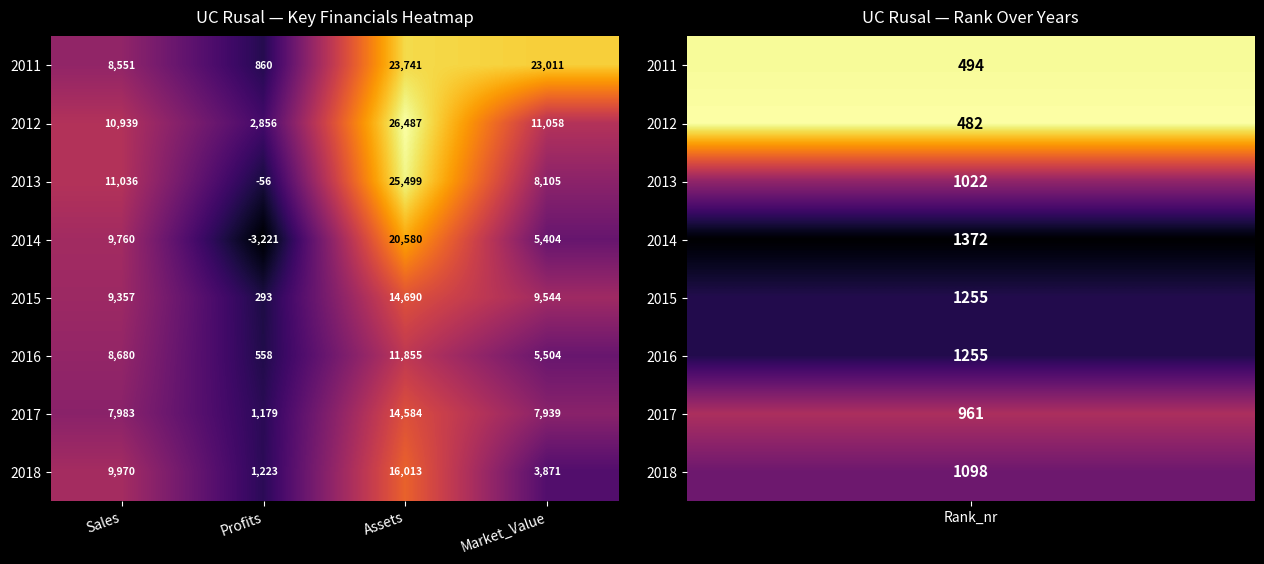

The value of 2015 at Sales is 5548. True or false?

False